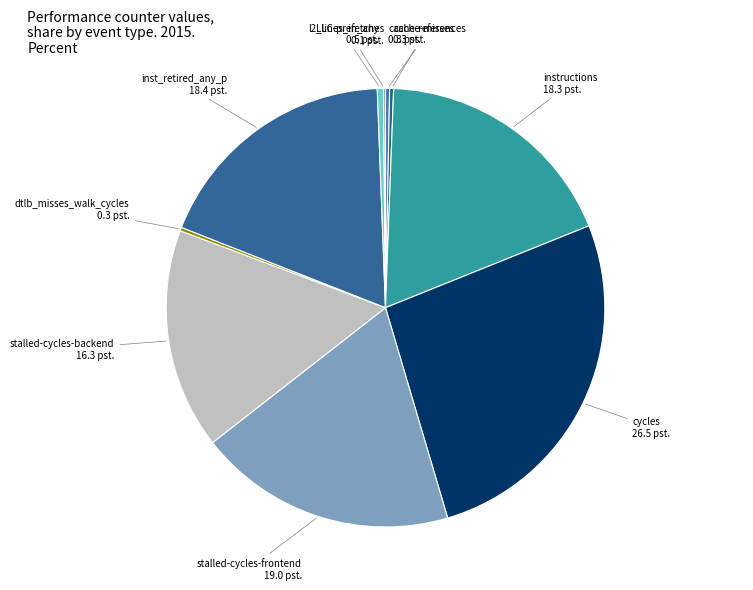

Which category has the biggest portion of the pie?

cycles